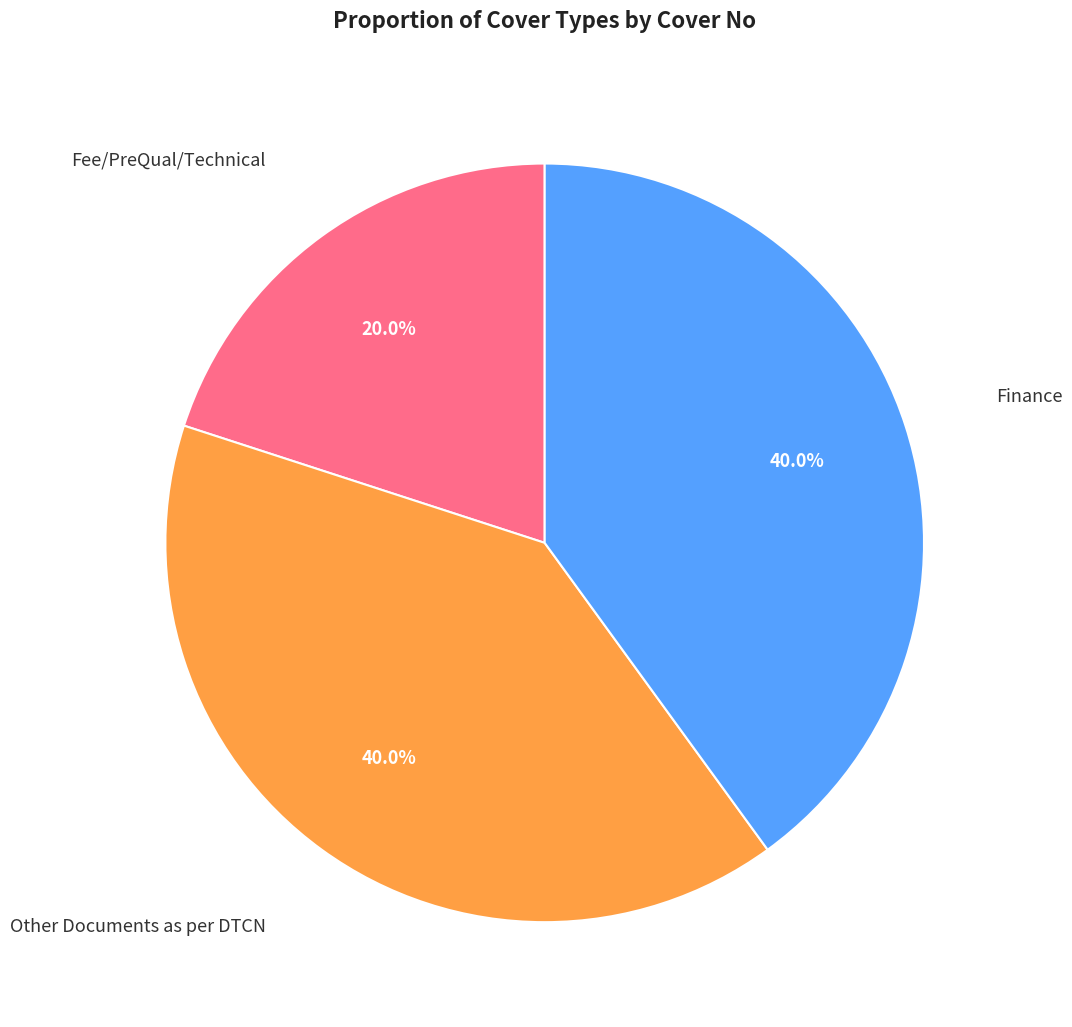

Count the number of slices in the pie.

3